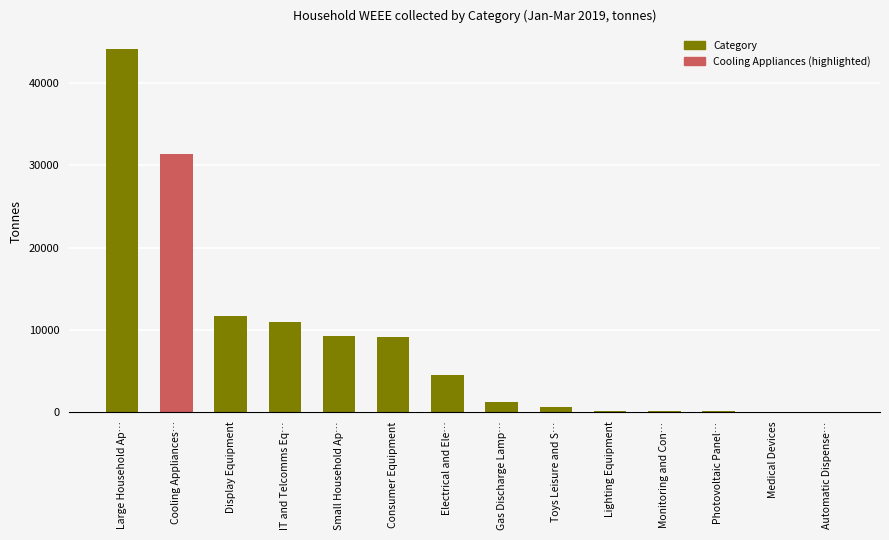

What is the greatest value displayed?

44136.1